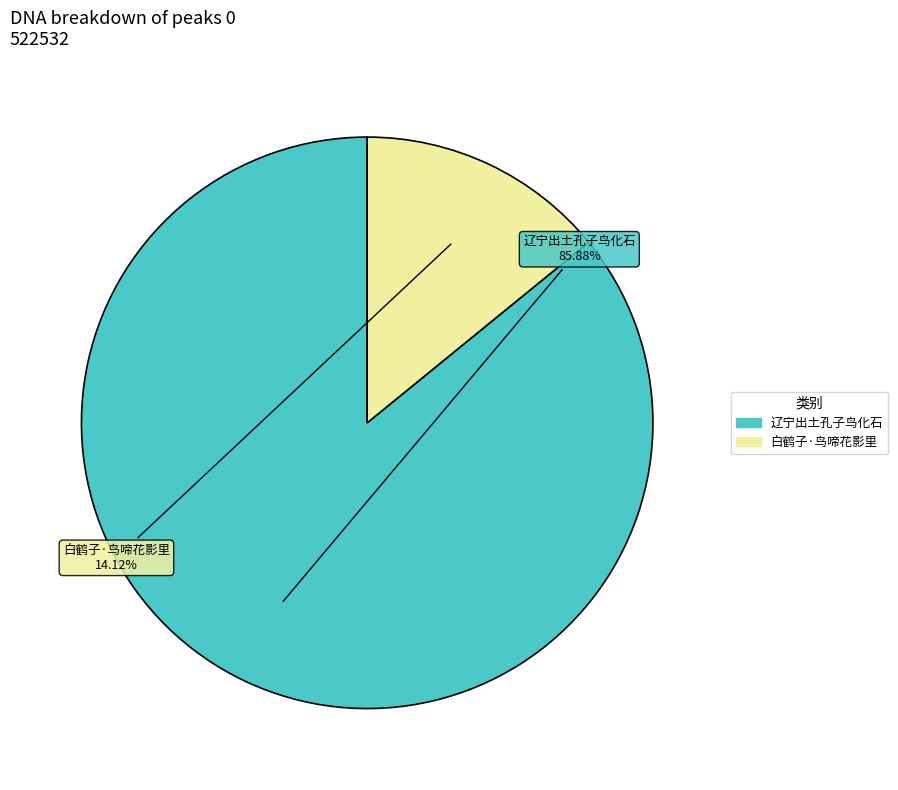

Count the number of slices in the pie.

2